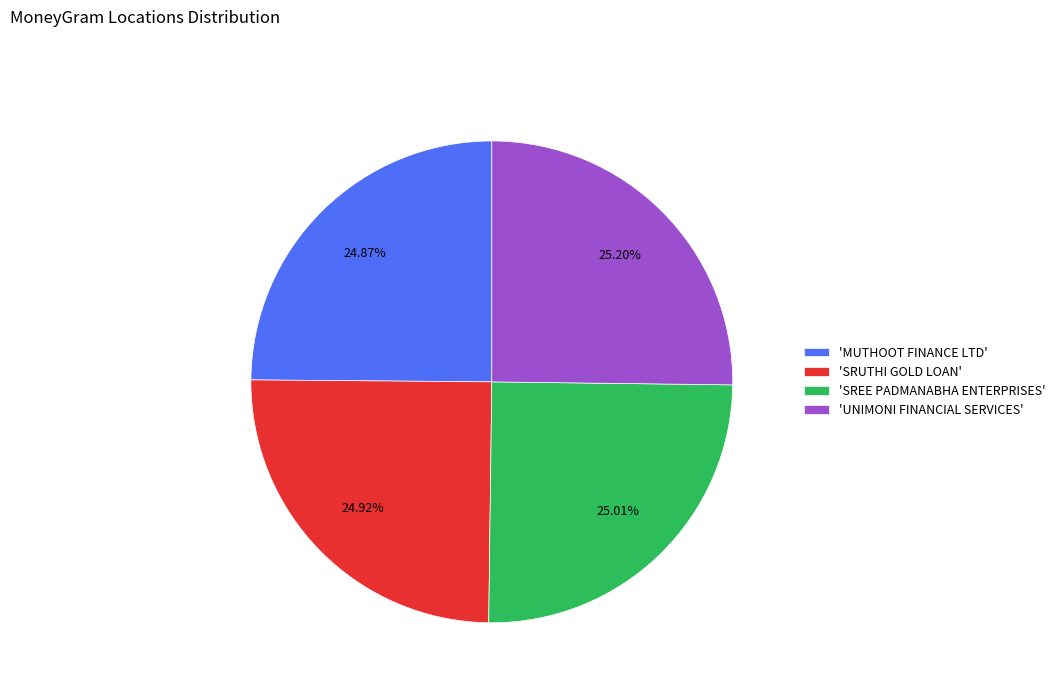

What is the ratio of the value at 'MUTHOOT FINANCE LTD' to the value at 'SREE PADMANABHA ENTERPRISES'?

1.0